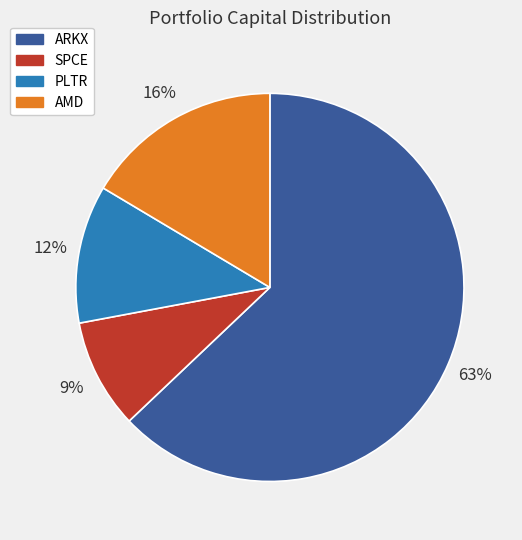

Approximately how many times larger is the value at AMD compared to ARKX?

0.3